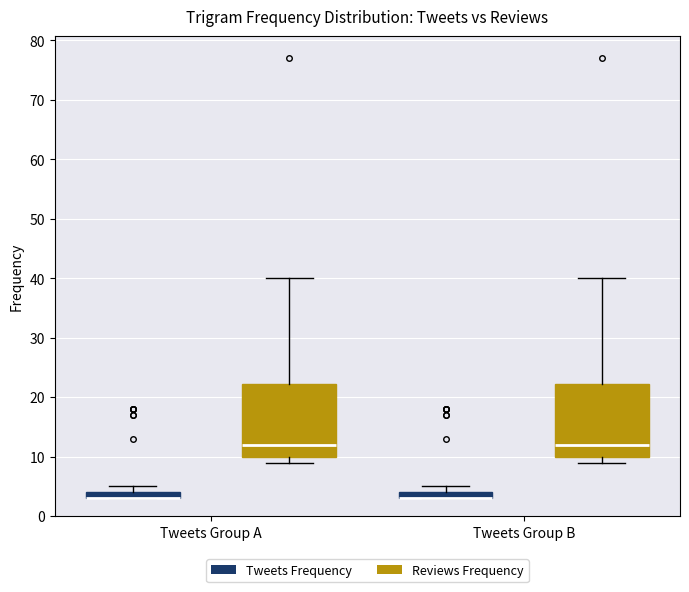

Where is the upper edge of the box for Tweets Group A (Reviews Frequency) on the y-axis? The values are not printed on the chart, so give them approximately, as read against the axis.

22